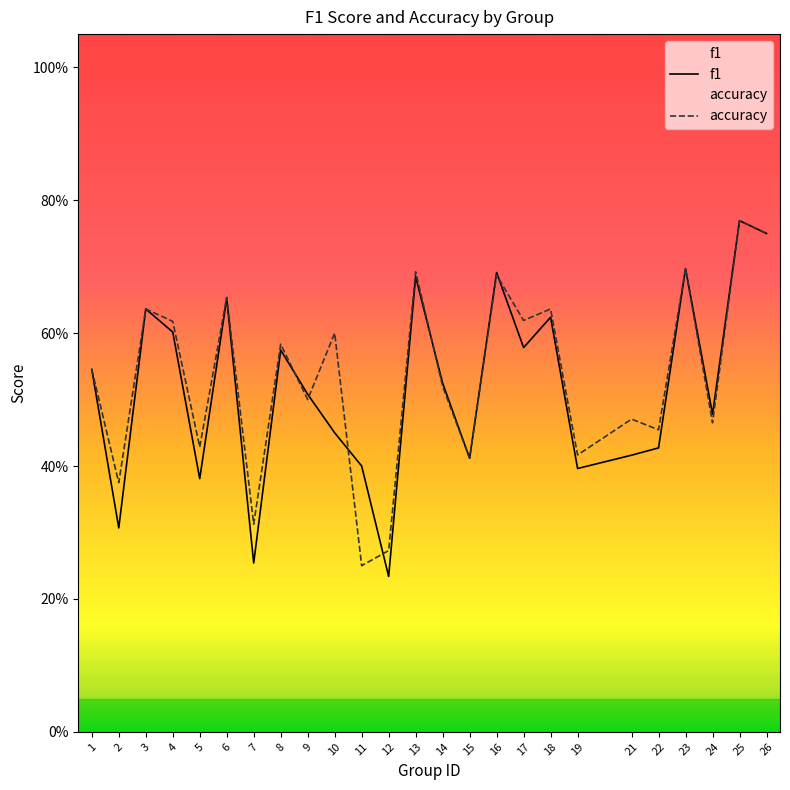

True or false: f1 has a value of 0.3 at 4.

False